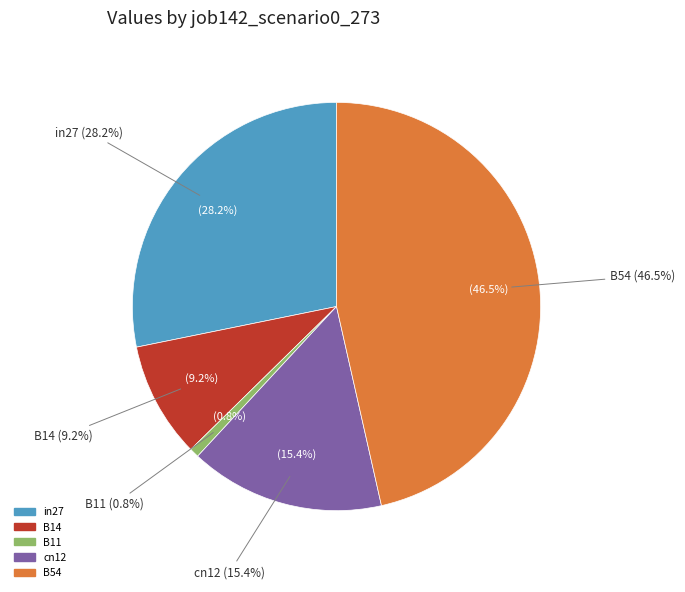

To the nearest percent, what percentage of the pie is cn12?

15%